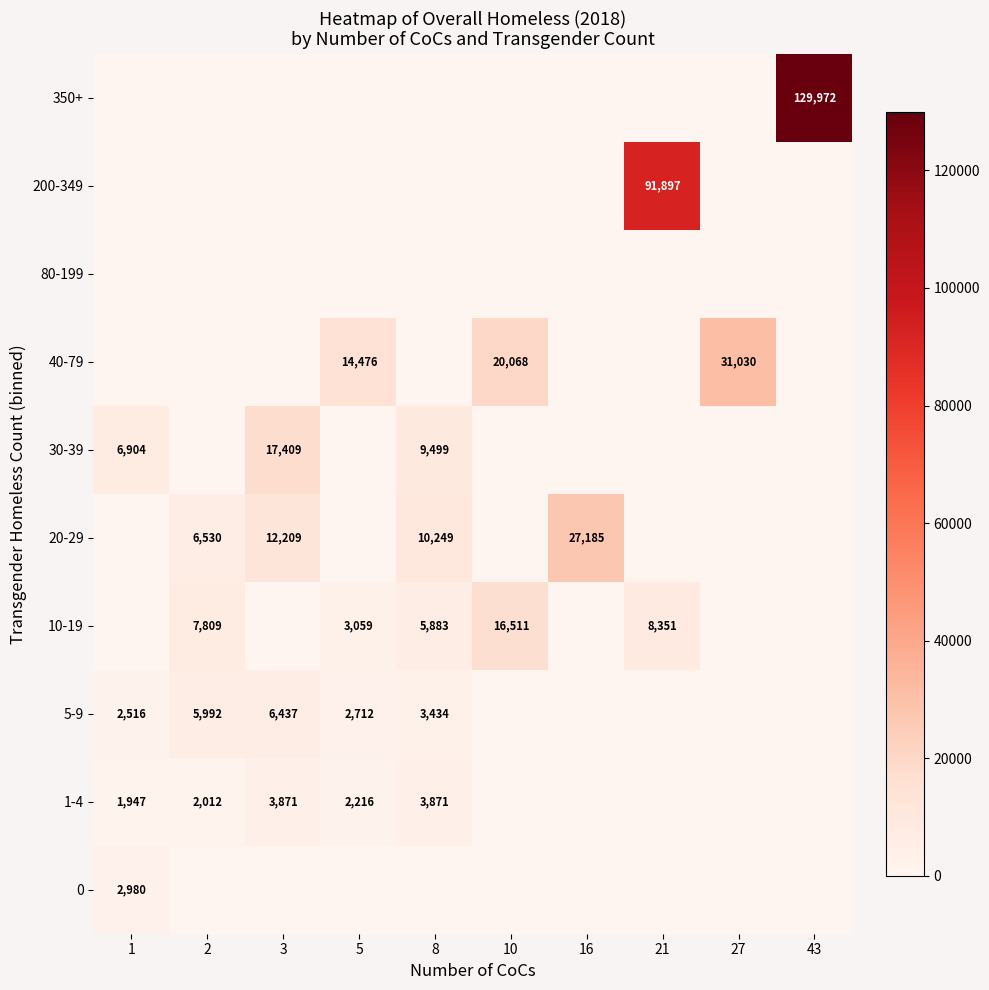

The value of 5-9 at 16 is 0. True or false?

True